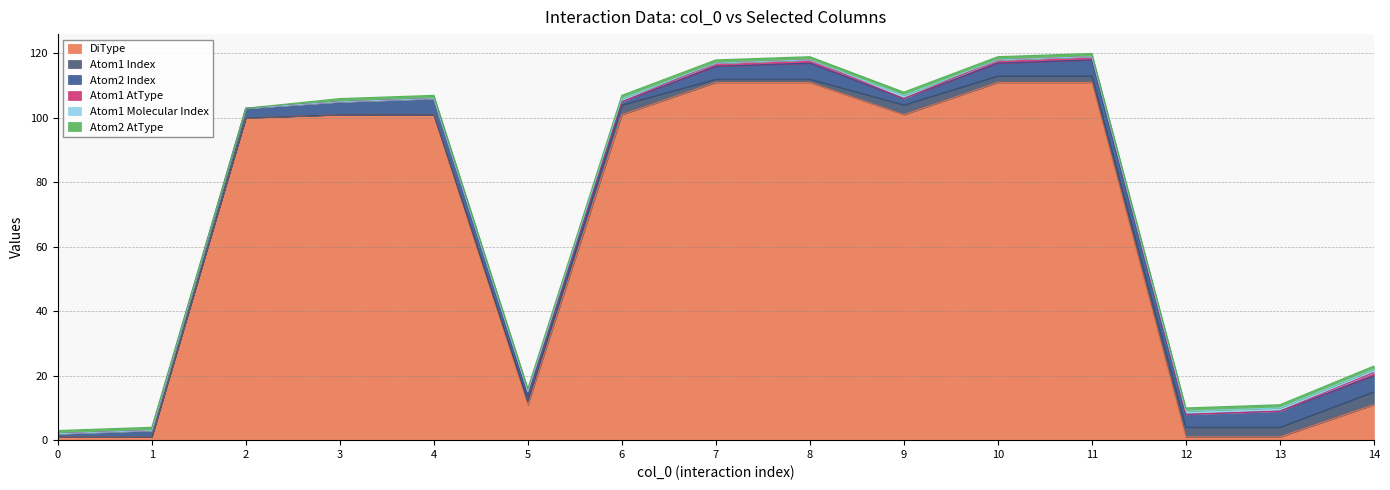

At which label is Atom2 AtType closest to 0?

2